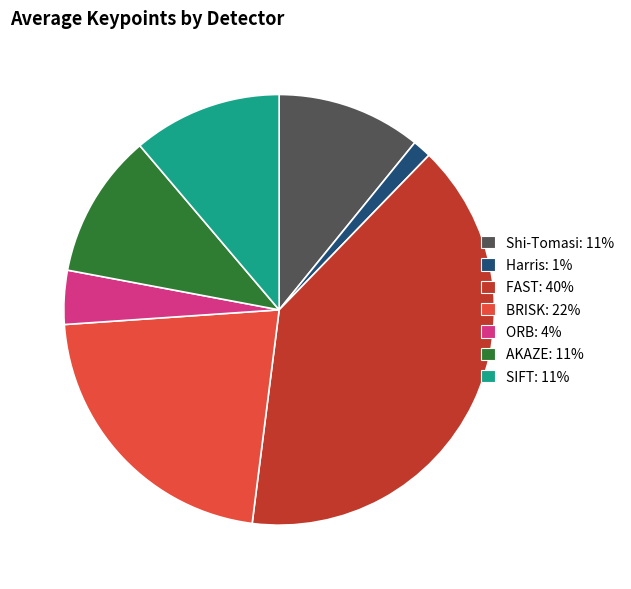

Do AKAZE and Shi-Tomasi together represent more than half of the pie?

No